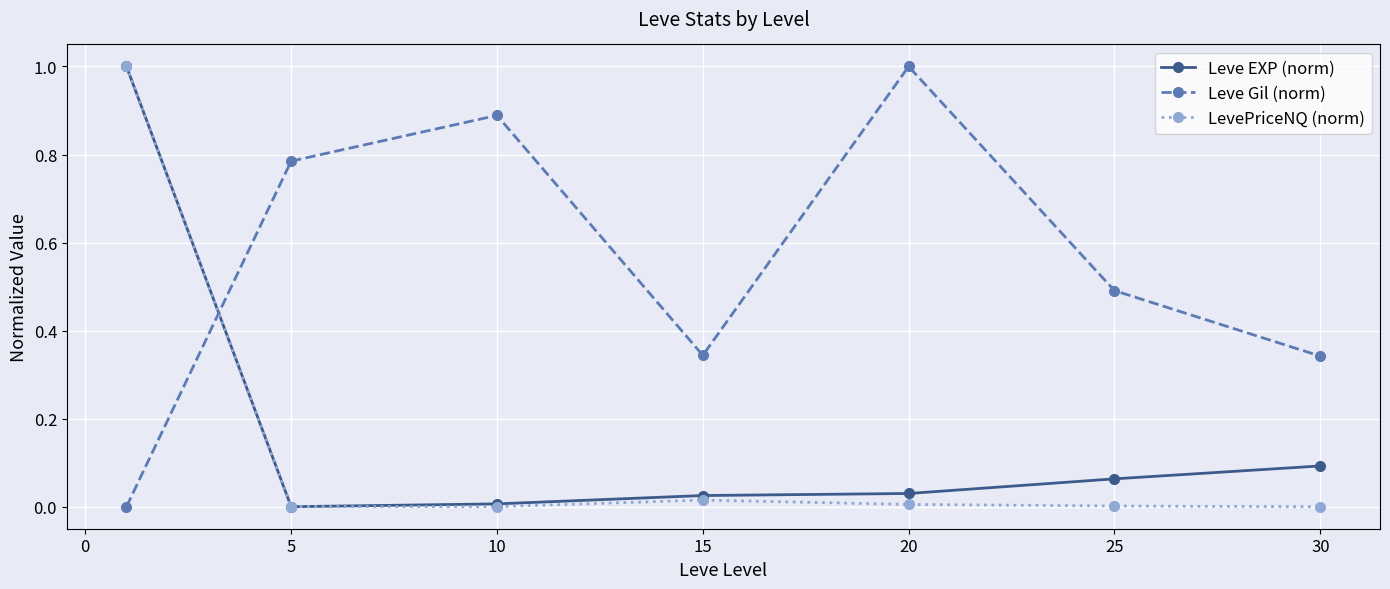

What are all the series names shown in the legend?

Leve EXP (norm), Leve Gil (norm), LevePriceNQ (norm)